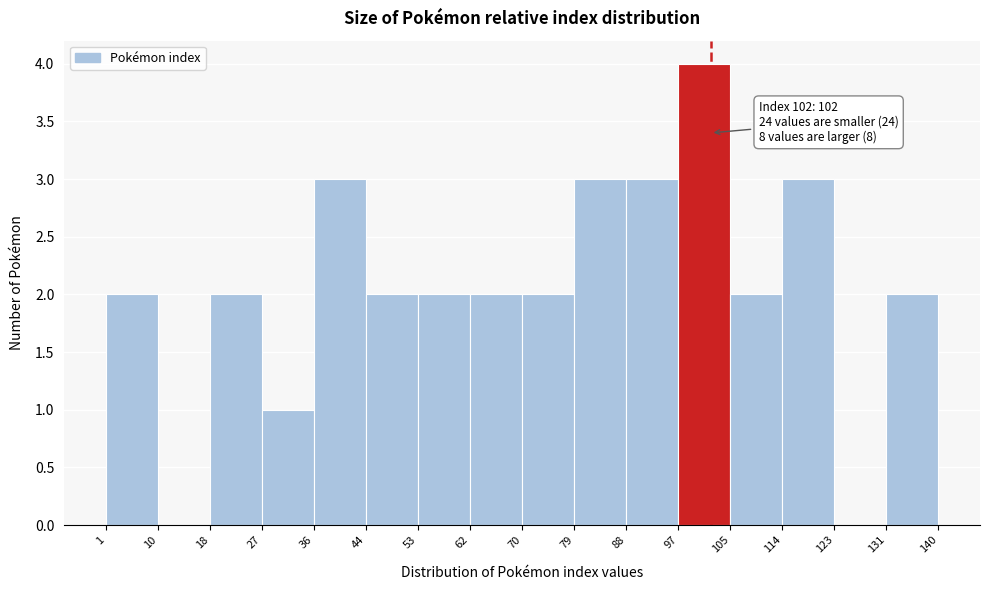

Over which range of the x-axis is the bar tallest?

97 to 105